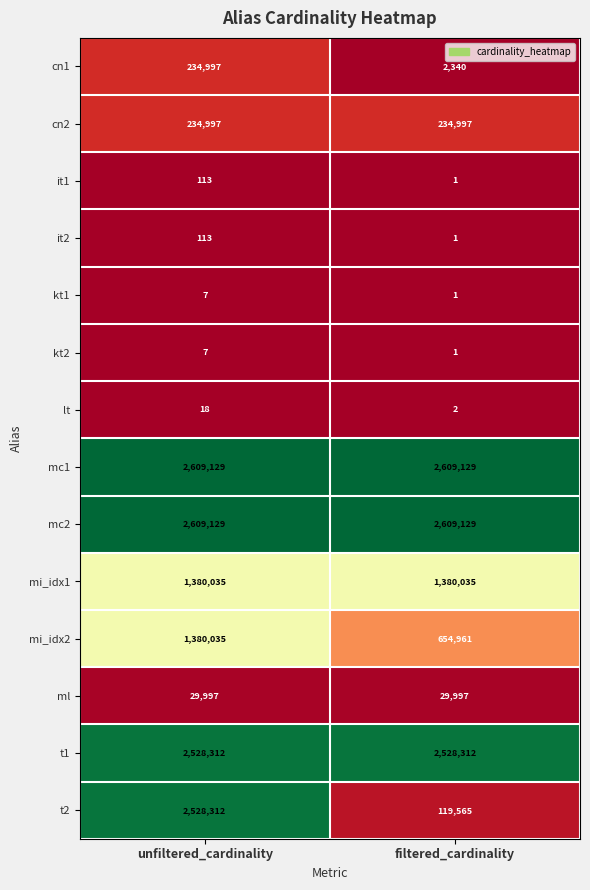

Reading left to right, what are all the values shown in this chart?

cn1: 234997	2340
cn2: 234997	234997
it1: 113	1
it2: 113	1
kt1: 7	1
kt2: 7	1
lt: 18	2
mc1: 2609129	2609129
mc2: 2609129	2609129
mi_idx1: 1380035	1380035
mi_idx2: 1380035	654961
ml: 29997	29997
t1: 2528312	2528312
t2: 2528312	119565